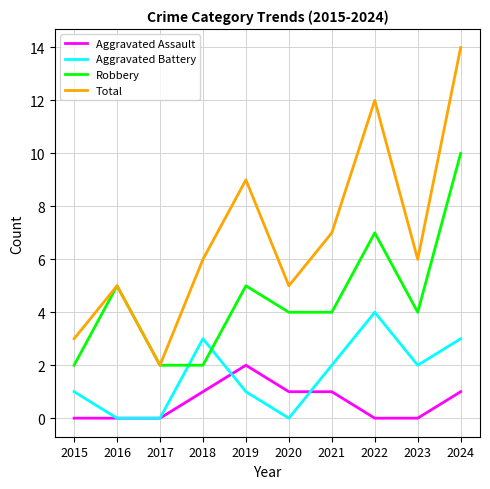

How many lines are shown in the chart?

4